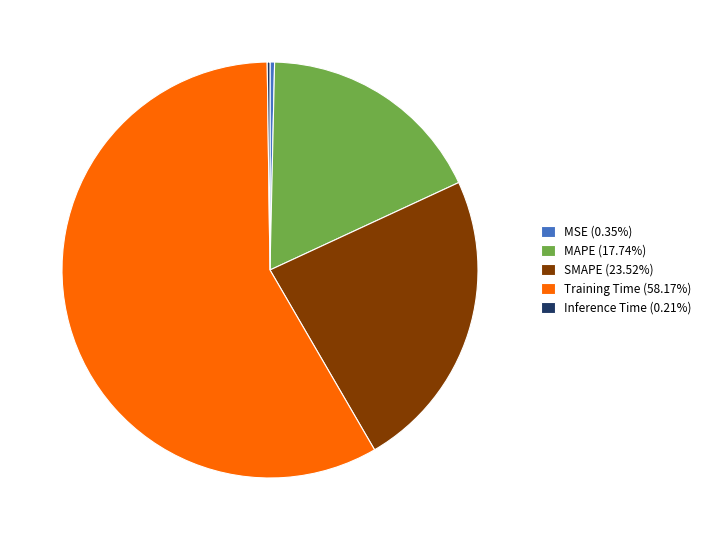

Is there a majority slice in this chart?

Yes